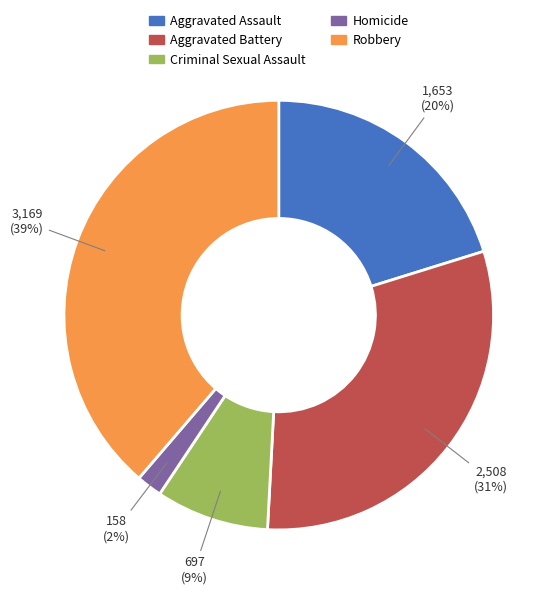

What percentage is the Aggravated Battery slice, to the nearest percent?

31%